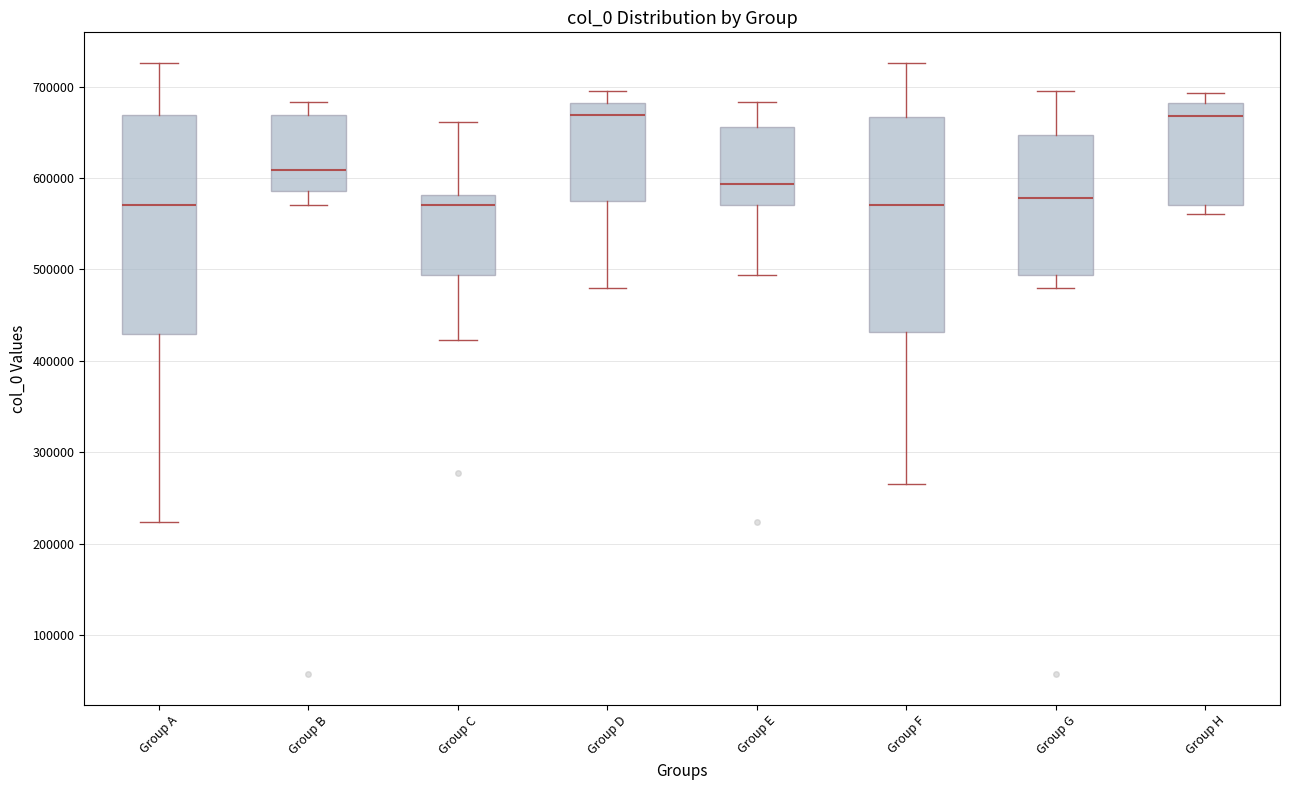

Reading left to right, read every box against the y-axis: the position of its median line, the range the box covers, and the ends of its whiskers. The values are not printed on the chart, so give them approximately, as read against the axis.

Group A: median 570000, box 430000 to 670000, whiskers 220000 to 730000
Group B: median 610000, box 590000 to 670000, whiskers 570000 to 680000
Group C: median 570000, box 490000 to 580000, whiskers 420000 to 660000
Group D: median 670000, box 570000 to 680000, whiskers 480000 to 700000
Group E: median 590000, box 570000 to 660000, whiskers 490000 to 680000
Group F: median 570000, box 430000 to 670000, whiskers 270000 to 730000
Group G: median 580000, box 490000 to 650000, whiskers 480000 to 700000
Group H: median 670000, box 570000 to 680000, whiskers 560000 to 690000